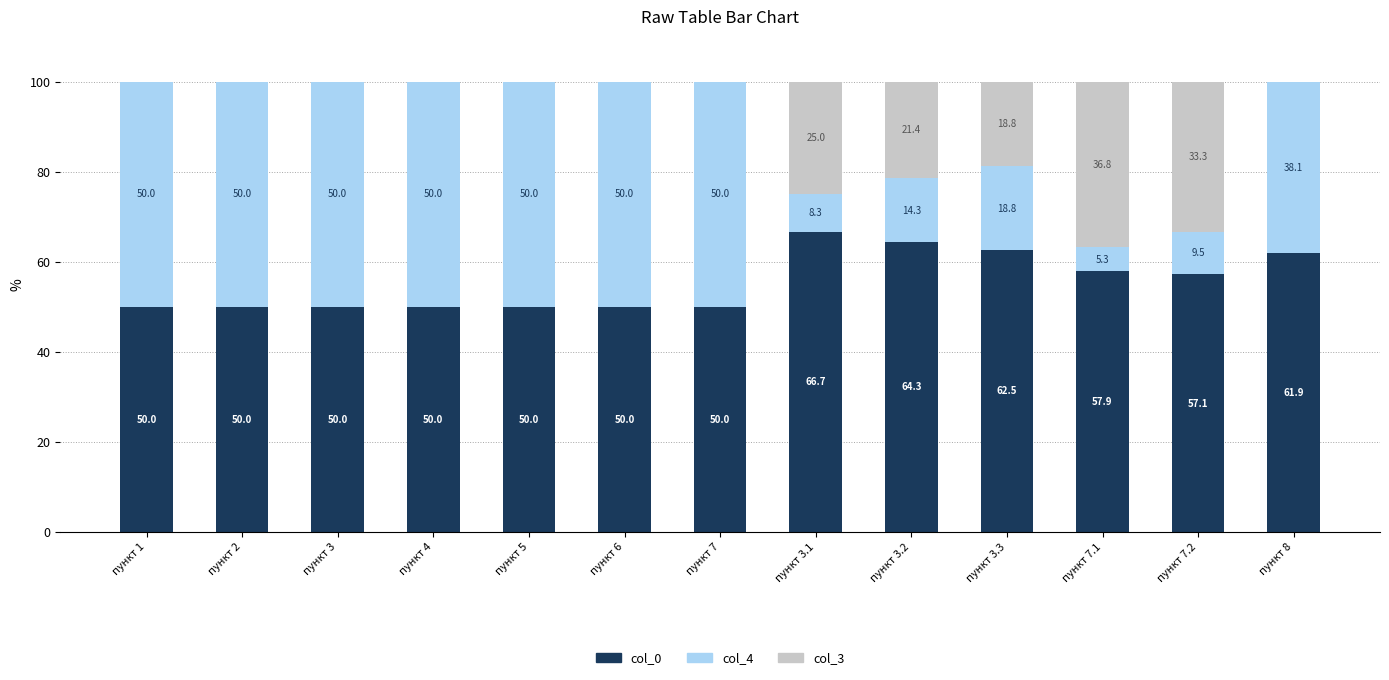

What is the maximum value for col_0?

66.7